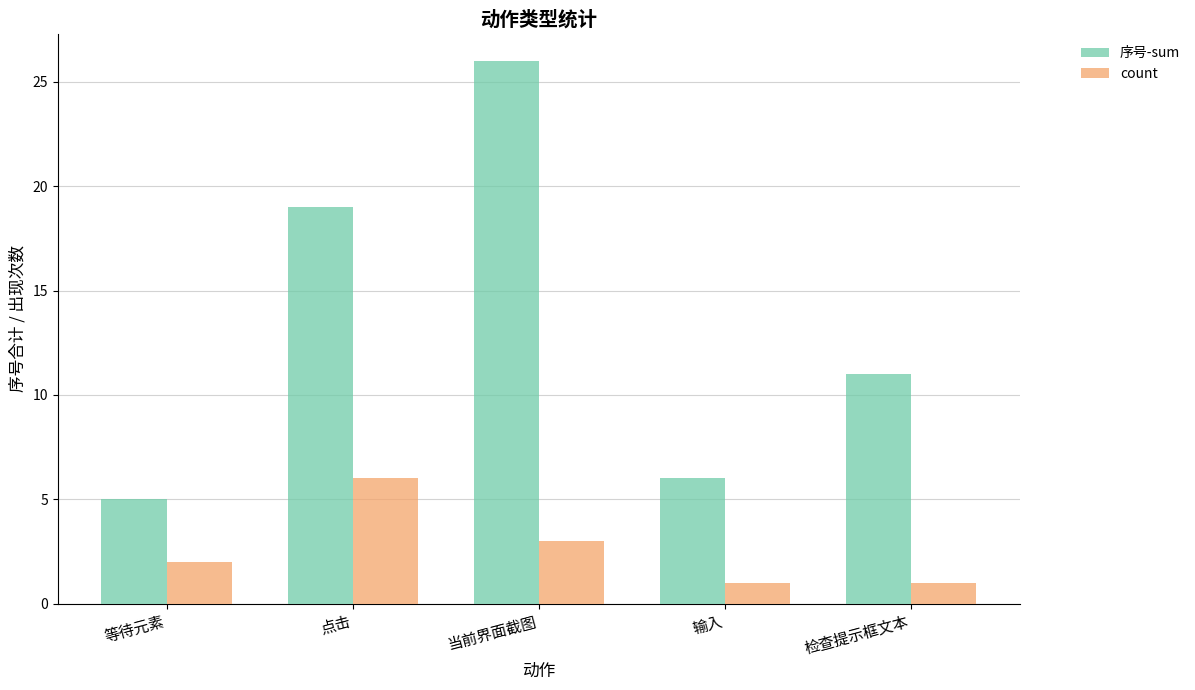

List the series in order of their peak value, lowest first.

count, 序号-sum